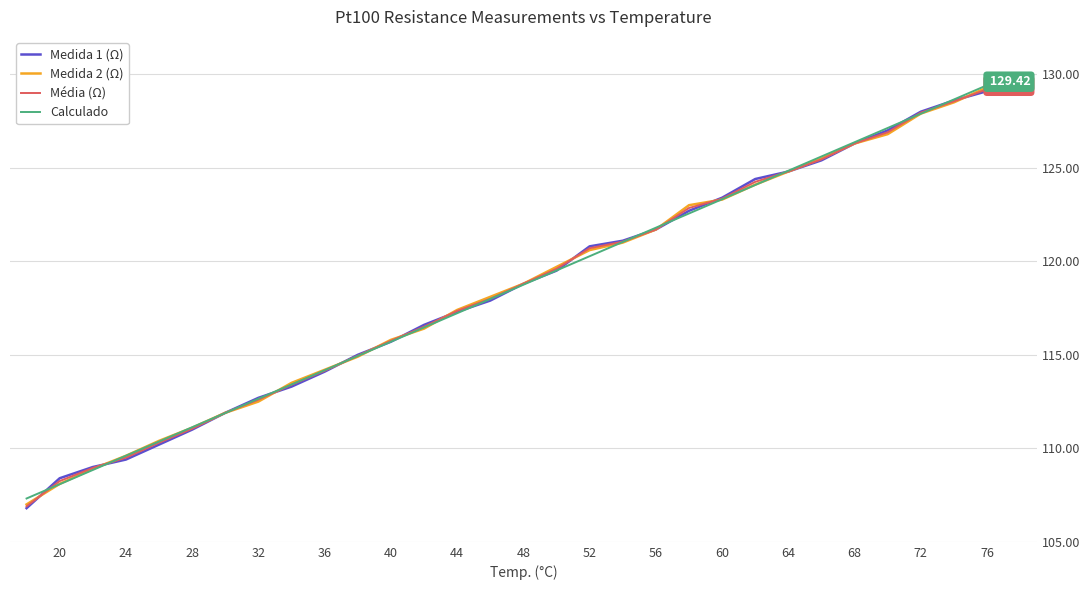

What is the total value across all series at 44?

469.3